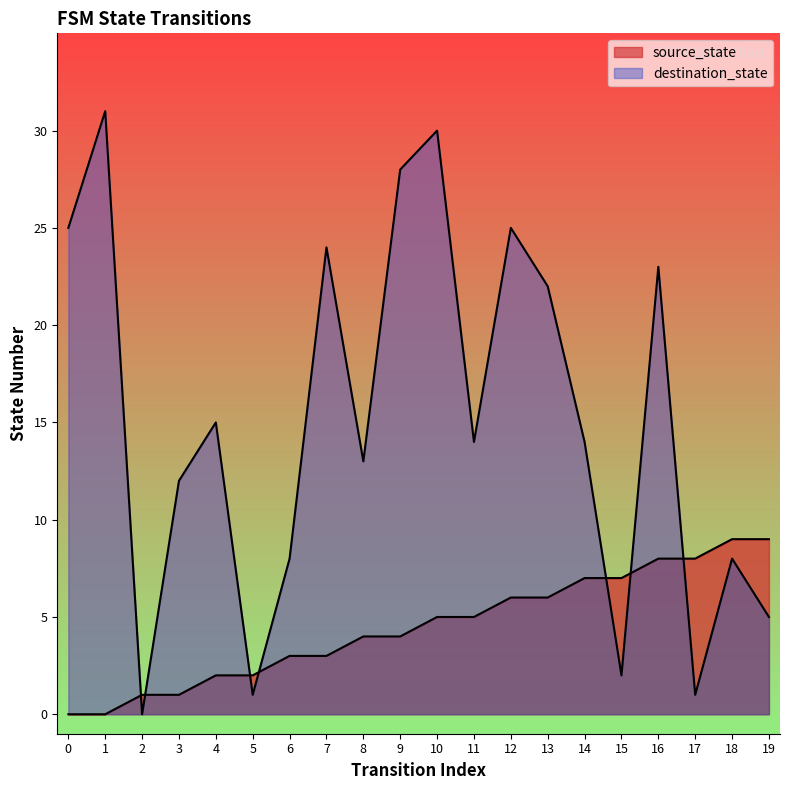

What is the difference between the second highest and minimum values in the destination_state series?

30